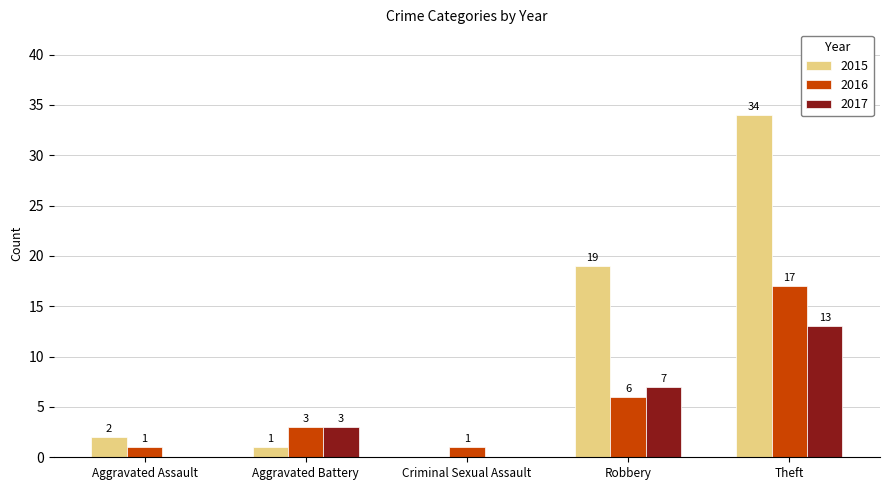

Between Aggravated Assault and Aggravated Battery, which series saw the biggest shift?

2017